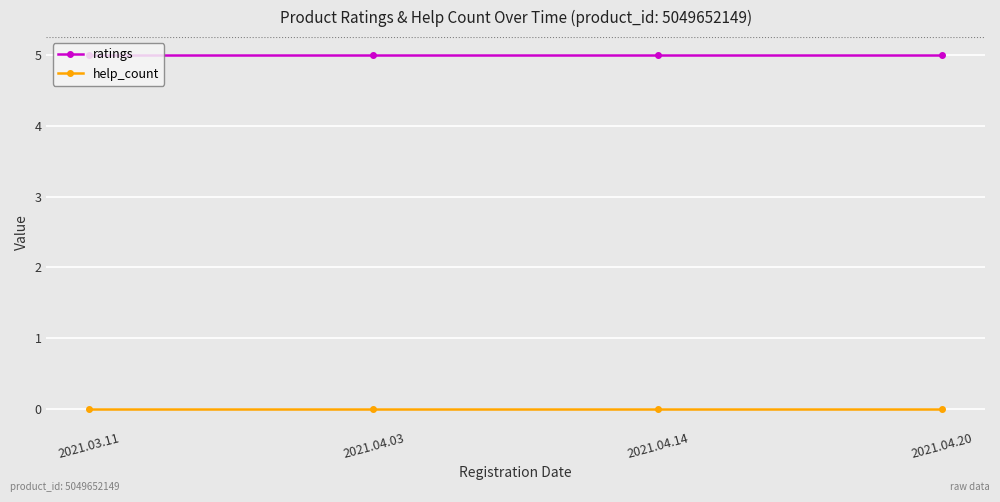

How many data points does each series have?

4